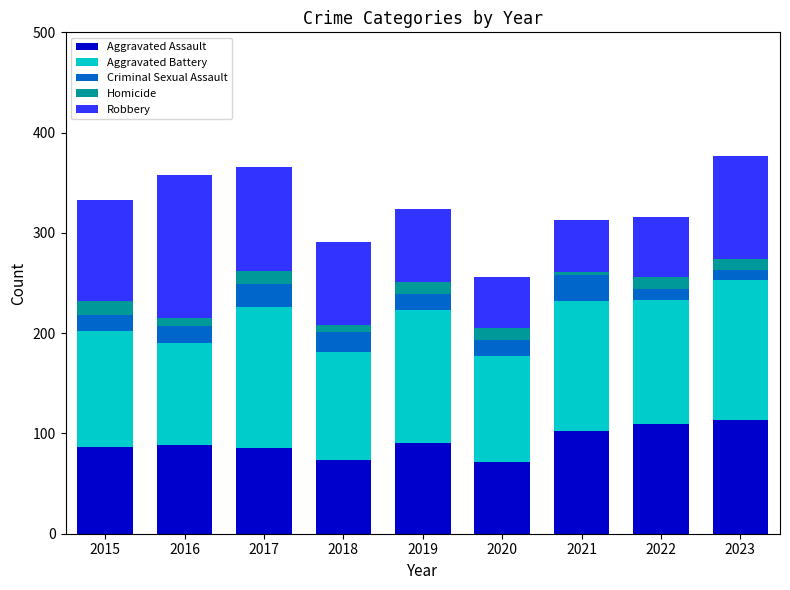

What is the total value across all series at 2017?

366